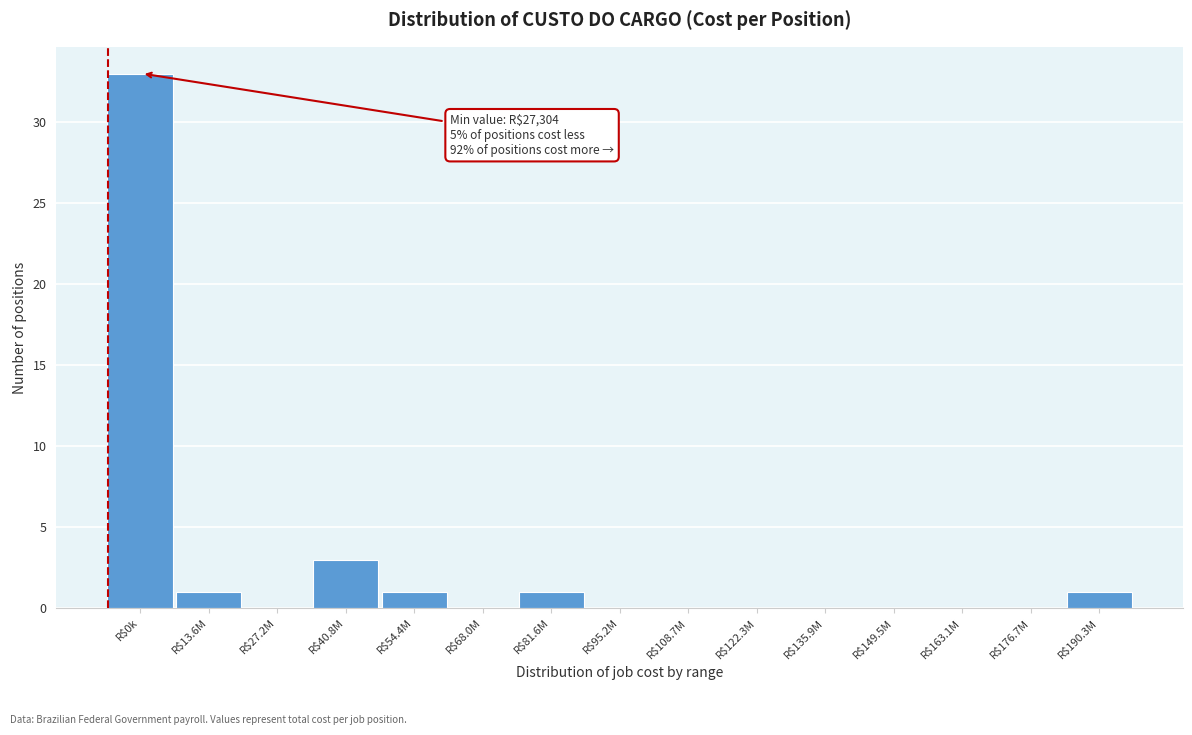

What is the sum of all values?

40